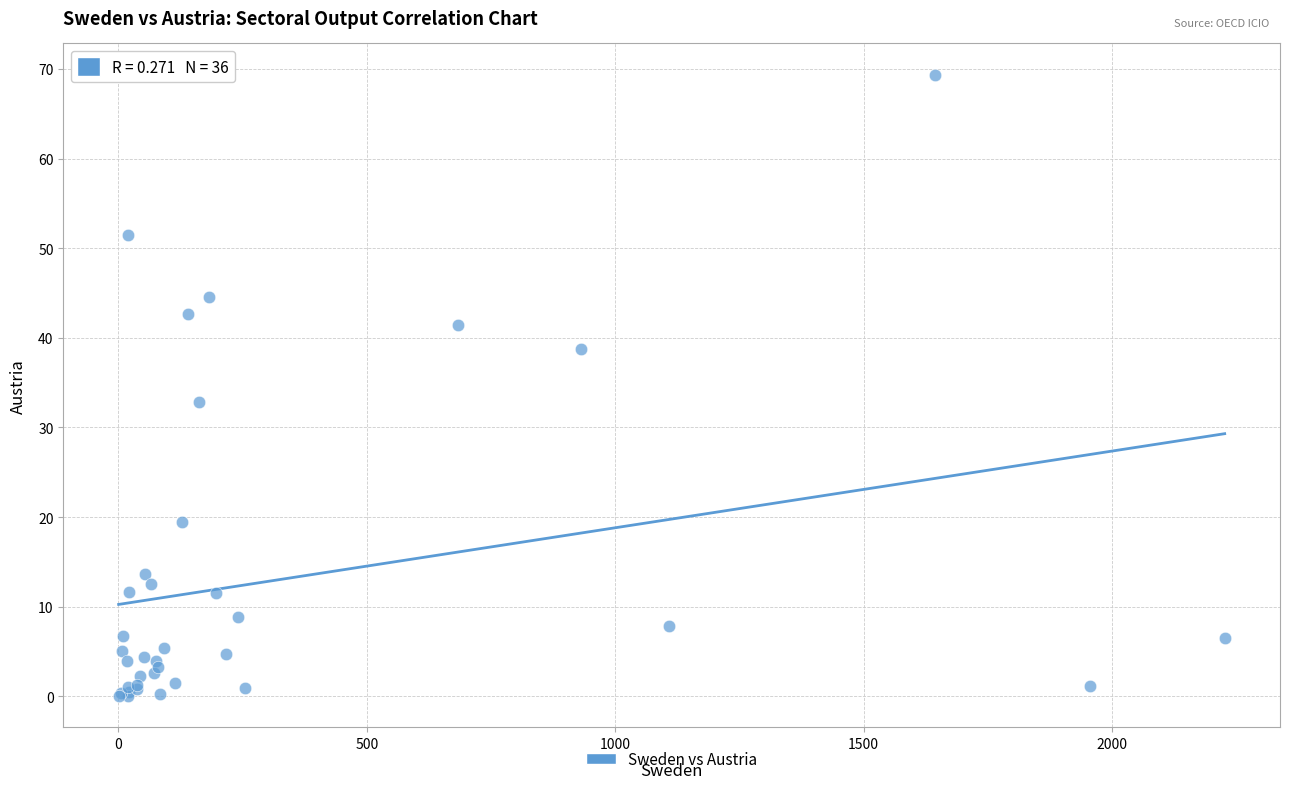

What Y value in the scatter plot is closest to 34?

32.8